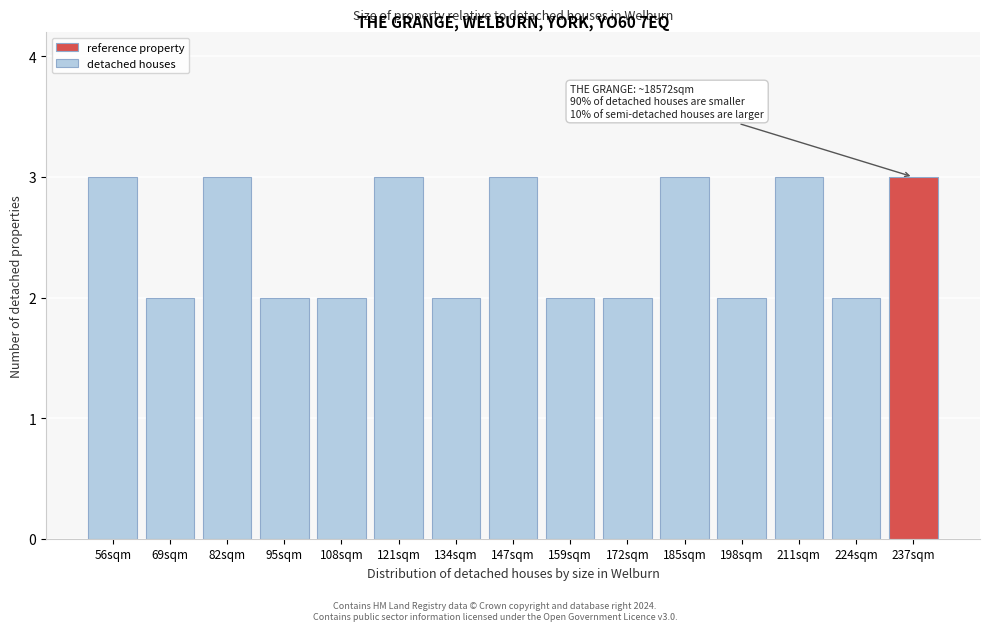

Reading left to right, transcribe all the data shown in this chart.

3	2	3	2	2	3	2	3	2	2	3	2	3	2	3